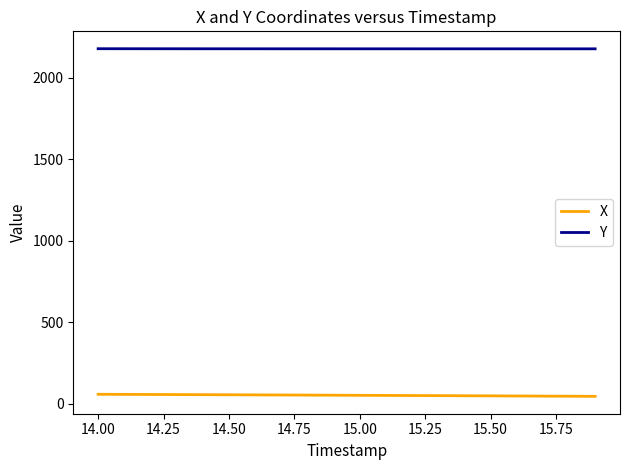

List the series in order of their peak value, highest first.

Y, X